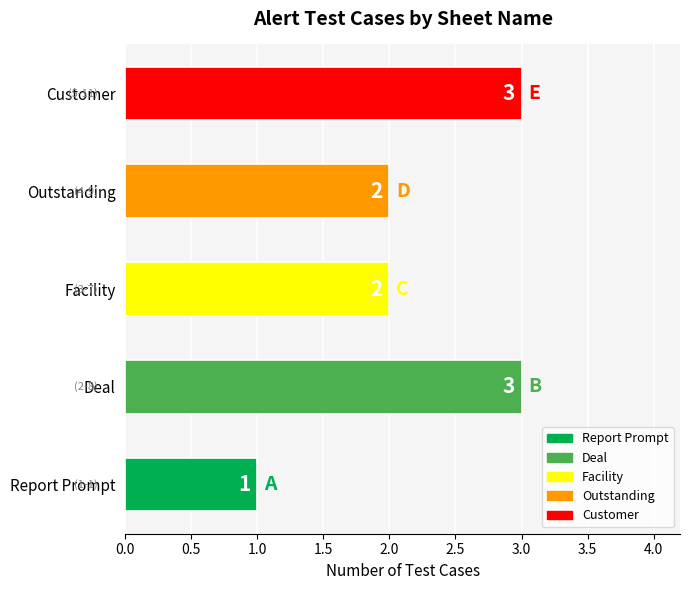

The value at Customer is 3. True or false?

True